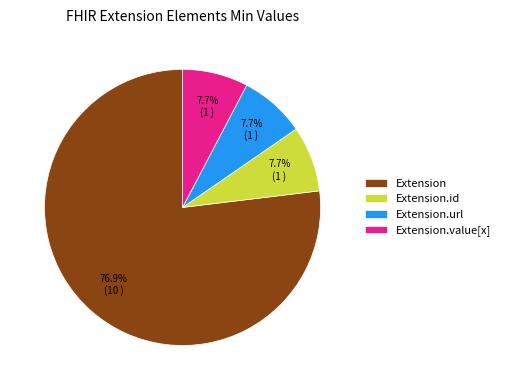

How many segments does this pie chart have?

4